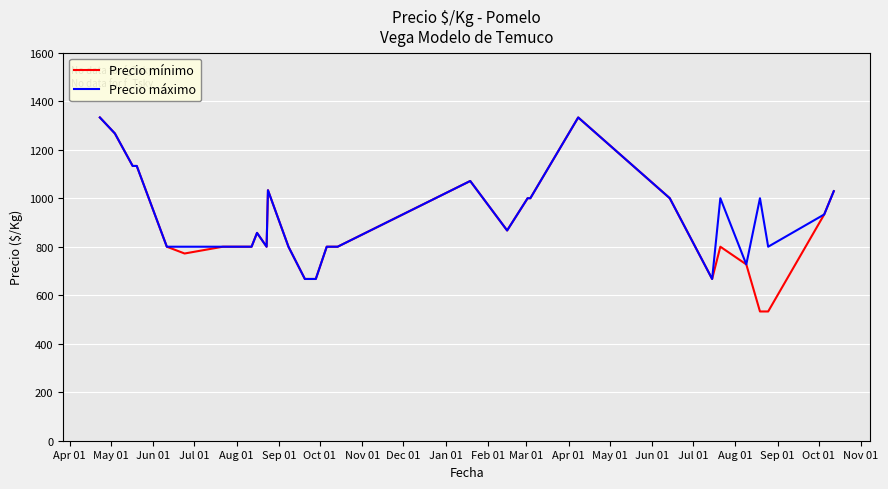

Which series has the largest range (max minus min)?

Precio mínimo